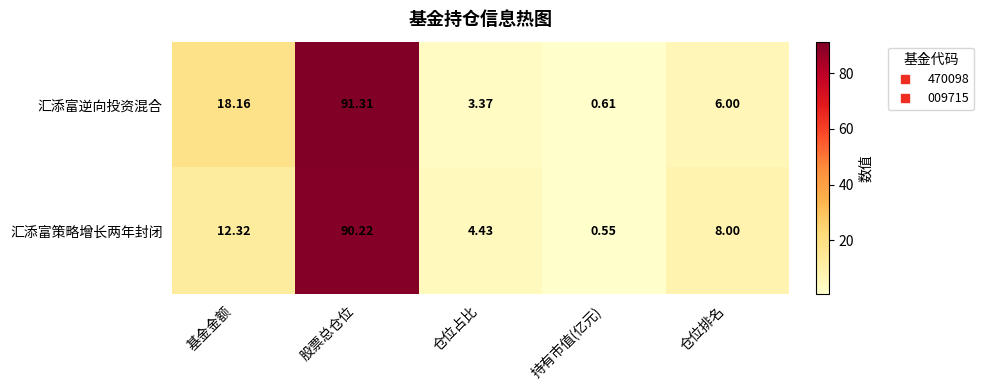

Which label corresponds to the largest value in the chart?

股票总仓位